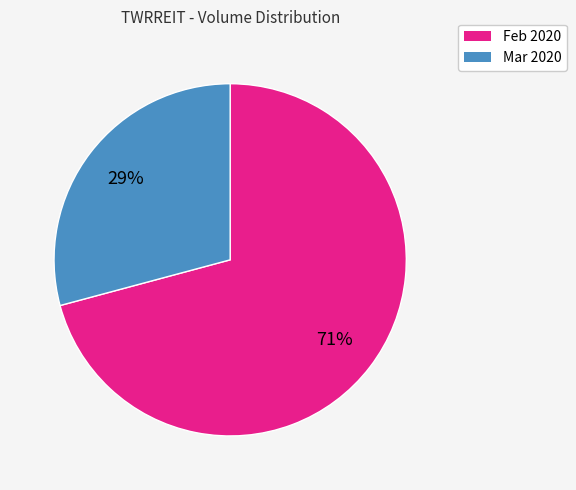

Is there a majority slice in this chart?

Yes